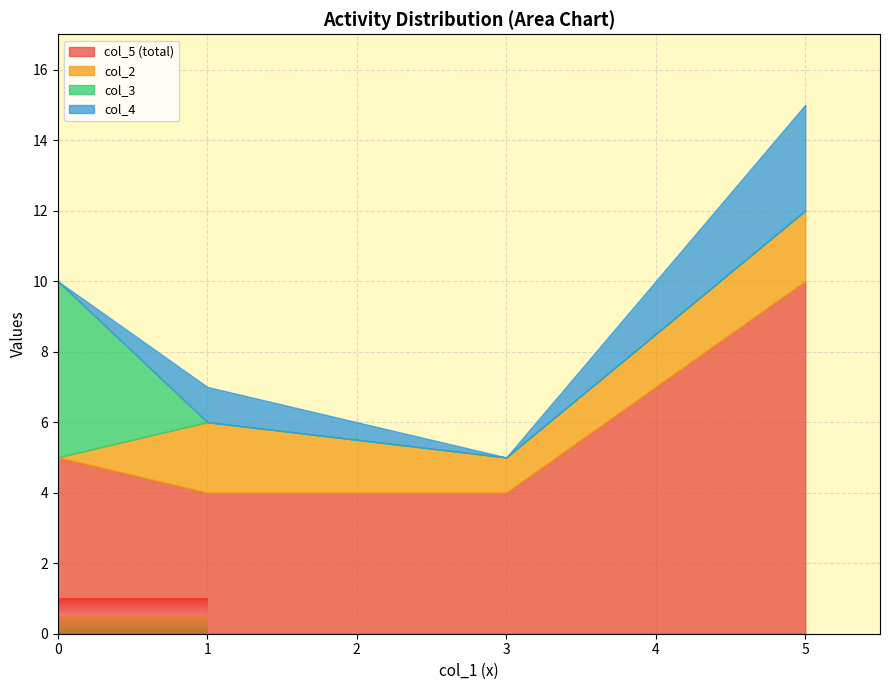

What are all the series names shown in the legend?

col_5, col_2, col_3, col_4